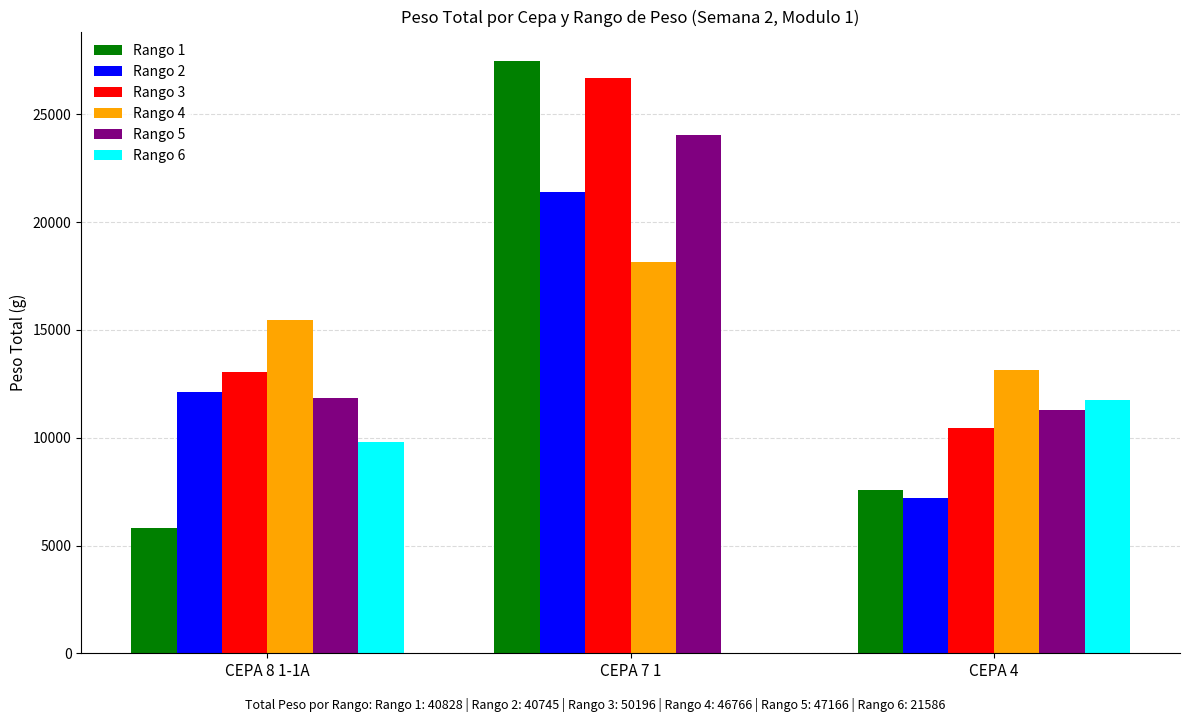

Between CEPA 8 1-1A and CEPA 7 1, which series saw the biggest shift?

Rango 1